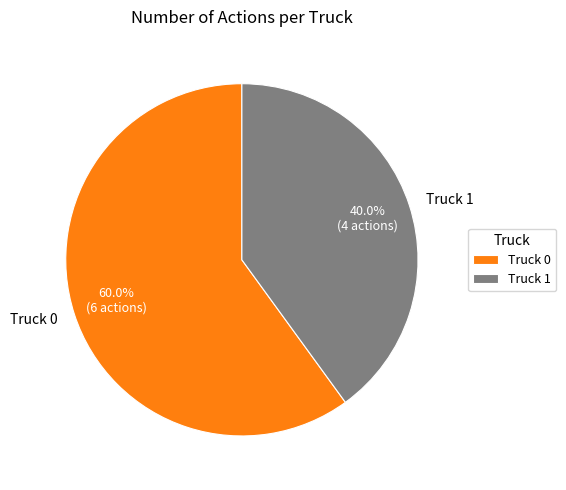

To the nearest percent, what is the combined percentage of Truck 1 and Truck 0?

100%